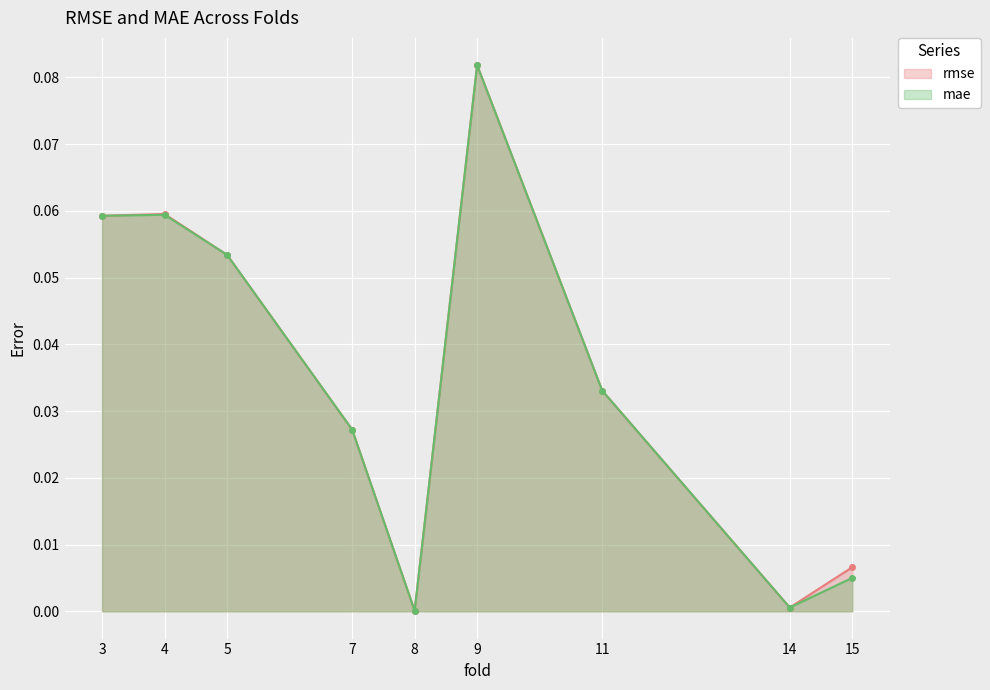

What is the maximum value shown in the chart?

0.1